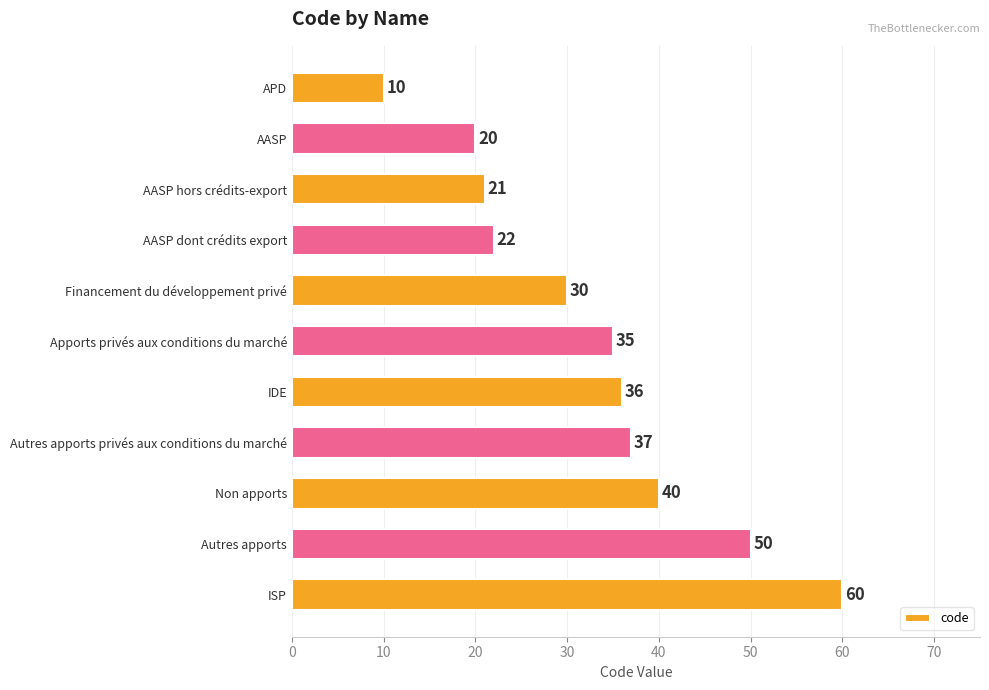

How many data points are less than 35?

5